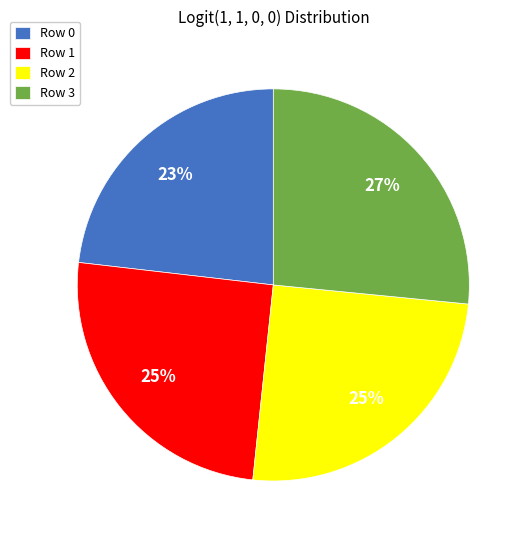

To the nearest percent, what portion does Row 2 represent?

25%